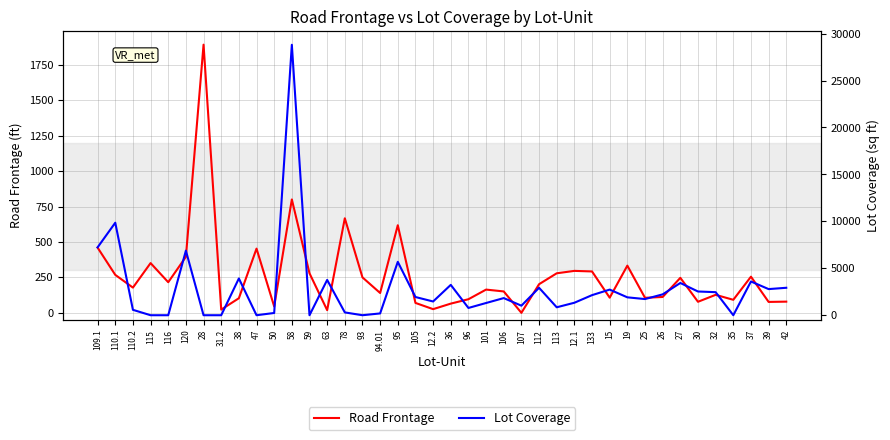

Reading right to left, list all the values displayed in this chart.

Road Frontage: 79	77	255	92	127	78	247	112	106	333	107	292	296	279	202	0	151	164	96	65	26	70	618	140	250	667	19	279	800	45	453	103	23	1892	395	216	351	178	268	460
Lot Coverage: 2924	2784	3594	0	2457	2528	3436	2223	1722	1906	2731	2140	1330	846	2924	1016	1827	1303	775	3234	1464	1940	5687	192	0	300	3760	0	28811	240	0	3916	0	0	6880	0	0	576	9855	7232